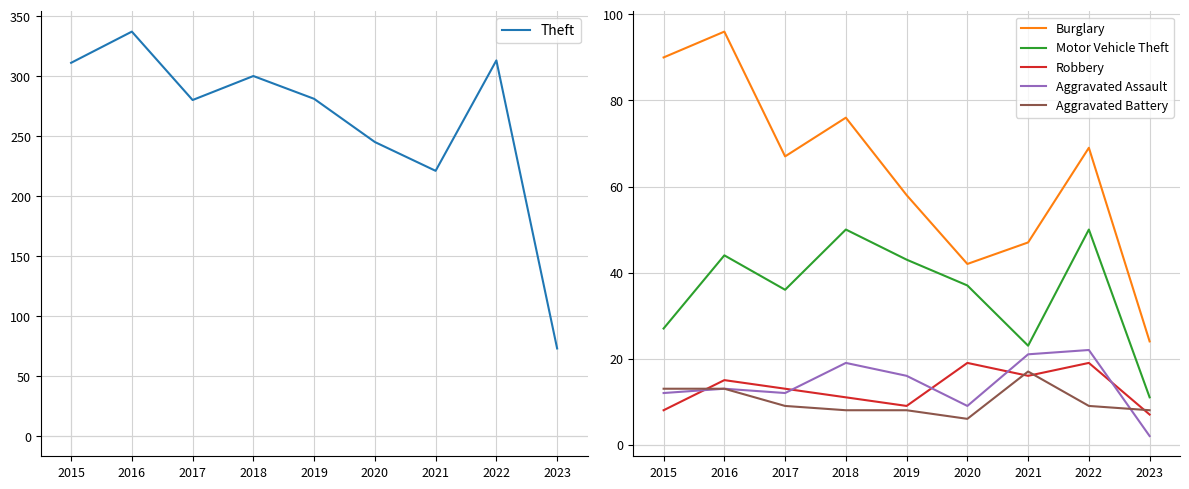

Reading left to right, transcribe all the data shown in this chart.

Theft: 311	337	280	300	281	245	221	313	73
Burglary: 90	96	67	76	58	42	47	69	24
Motor Vehicle Theft: 27	44	36	50	43	37	23	50	11
Robbery: 8	15	13	11	9	19	16	19	7
Aggravated Assault: 12	13	12	19	16	9	21	22	2
Aggravated Battery: 13	13	9	8	8	6	17	9	8